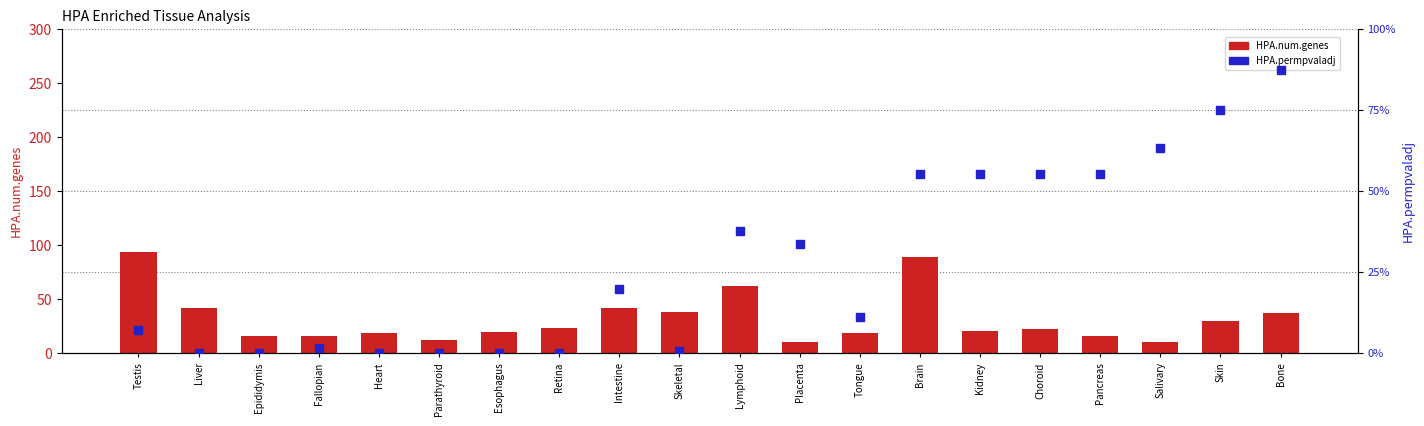

Which series has the largest total across all categories?

HPA.num.genes